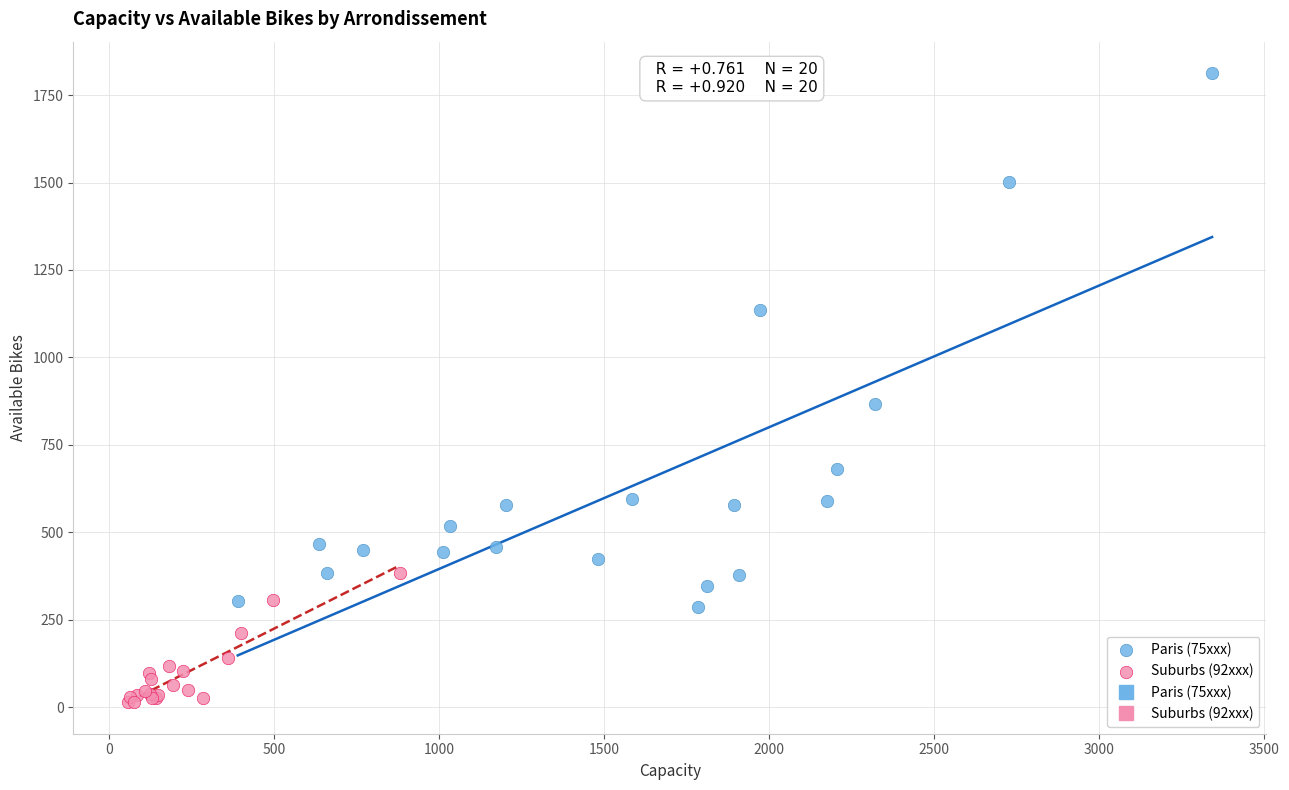

Which series reaches the maximum Y coordinate?

Paris (75xxx)